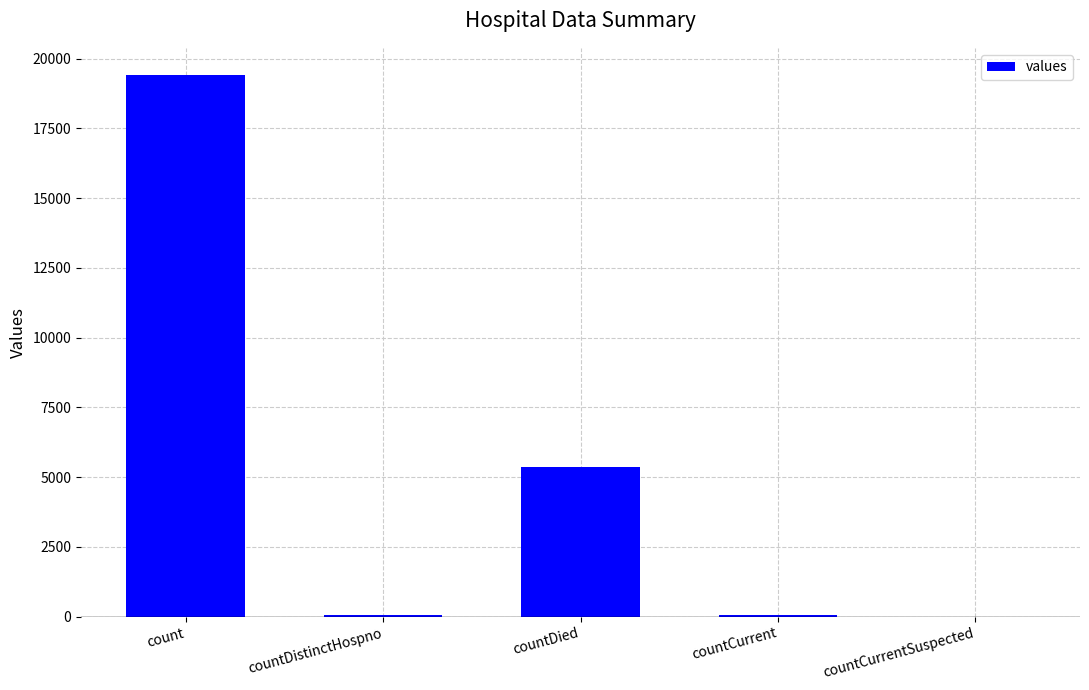

What is the sum of the values at countCurrentSuspected and countDistinctHospno?

38